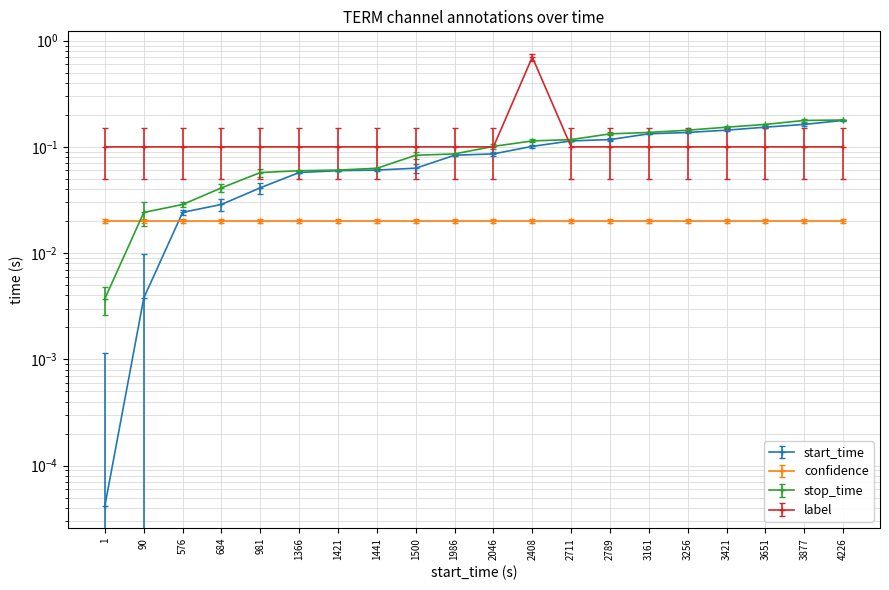

List the labels in order of label value, smallest first.

1.0, 90.0, 576.0, 684.0, 981.0, 1366.0, 1421.0, 1441.0, 1500.0, 1986.0, 2046.0, 2711.0, 2789.0, 3161.0, 3256.0, 3421.0, 3651.0, 3877.0, 4226.0, 2408.0